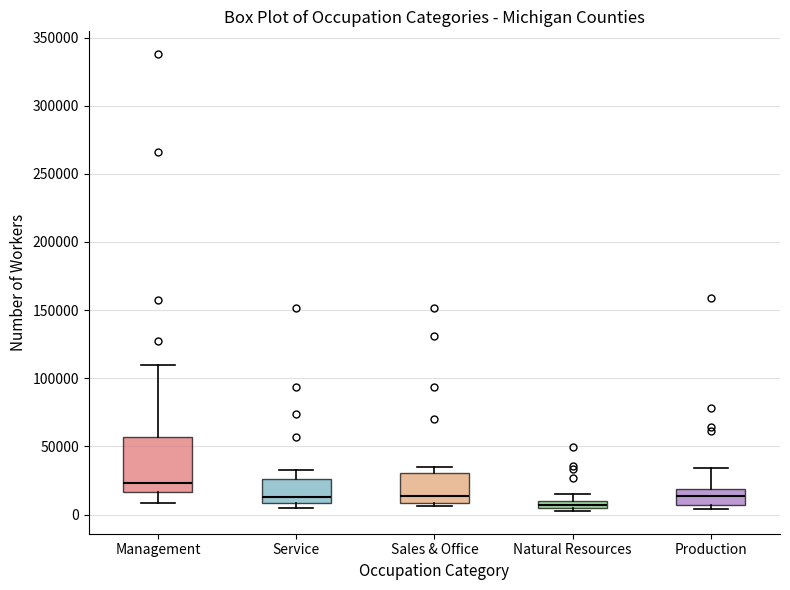

Comparing the boxes themselves (not the whiskers), which one is the tallest?

Management